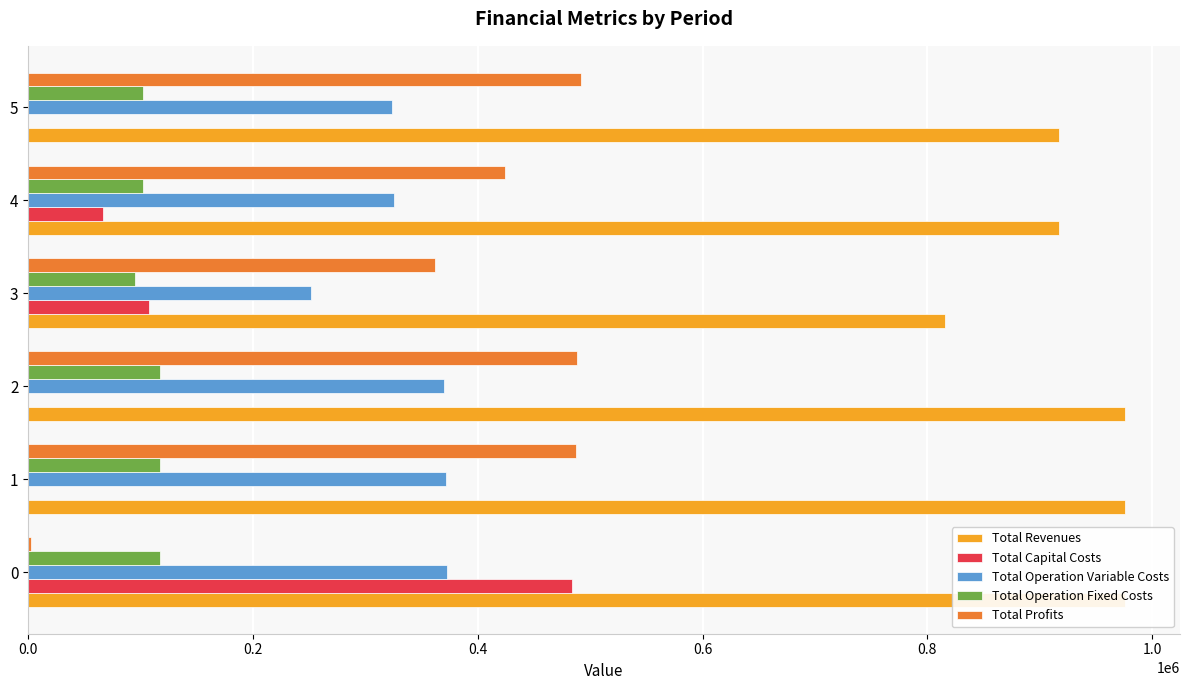

At which label is Total Capital Costs closest to 241824?

3